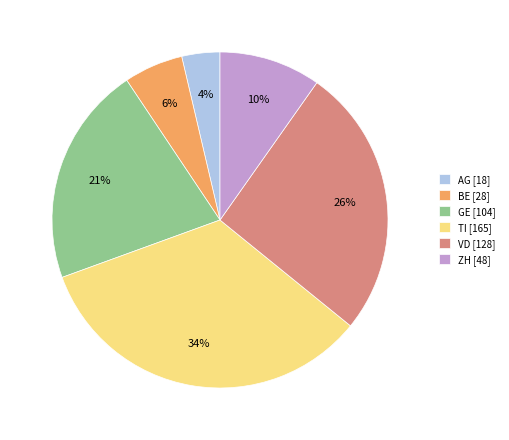

The BE [28] slice represents 1% of the pie. True or false?

False